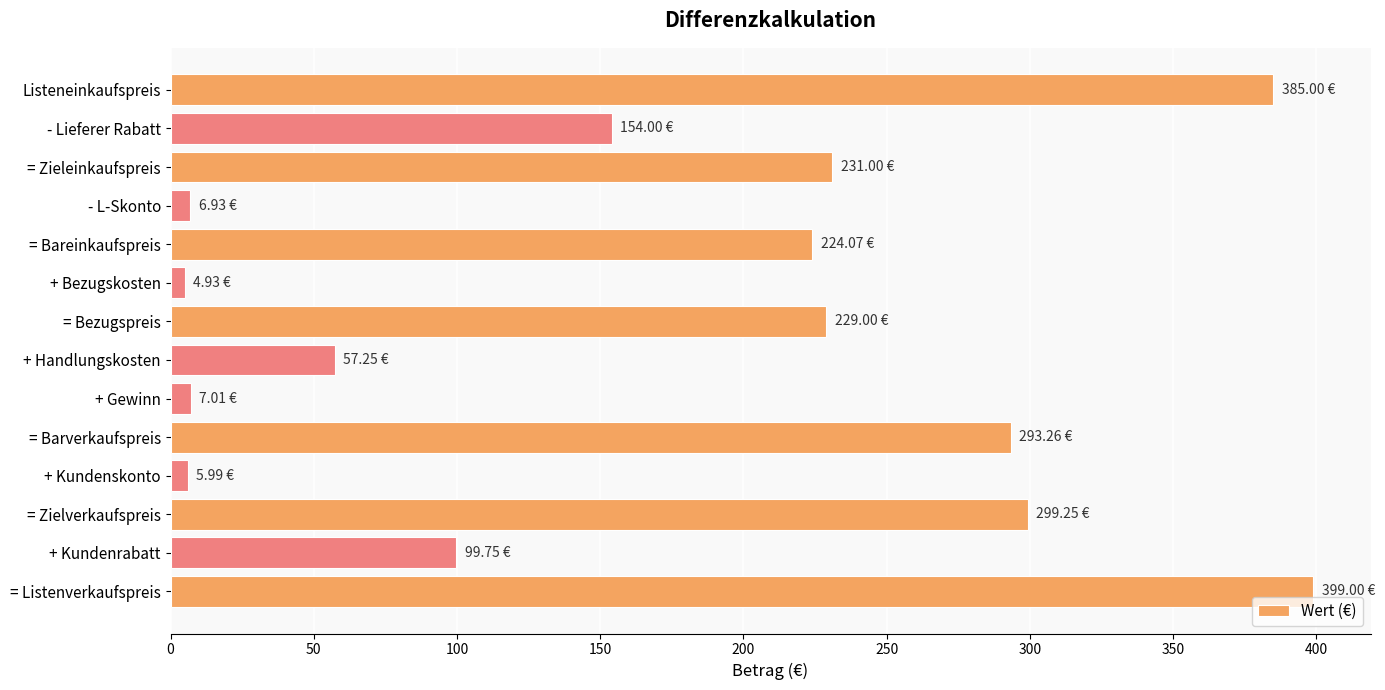

At which label is the value closest to 201?

= Bareinkaufspreis